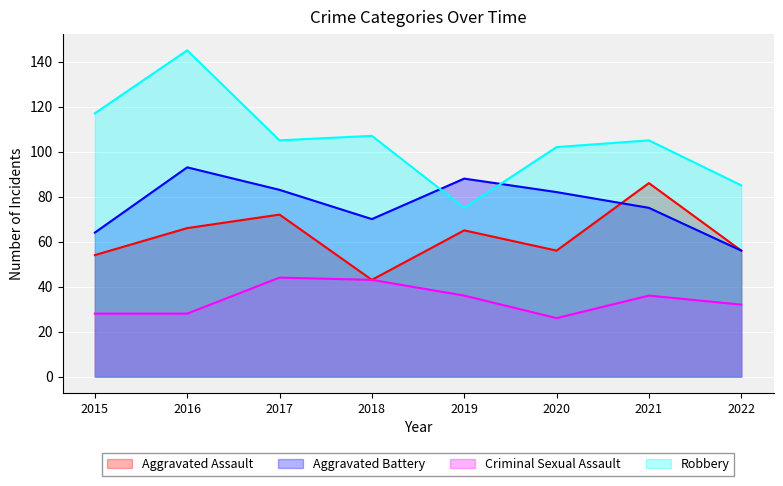

Reading right to left, transcribe all the data shown in this chart.

Aggravated Assault: 56	86	56	65	43	72	66	54
Aggravated Battery: 56	75	82	88	70	83	93	64
Criminal Sexual Assault: 32	36	26	36	43	44	28	28
Robbery: 85	105	102	75	107	105	145	117